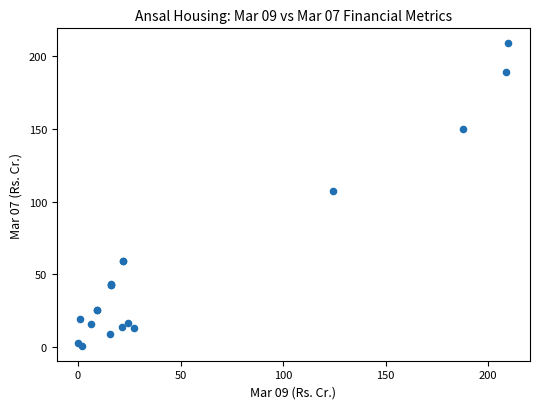

What Y value in the scatter plot is closest to 104?

107.3